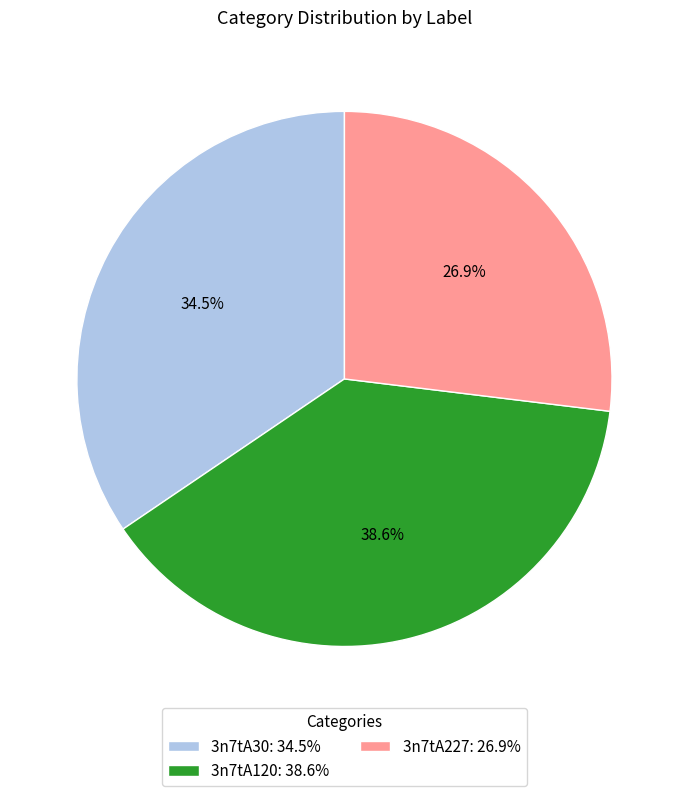

True or false: 3n7tA227 accounts for 27% of the total.

True